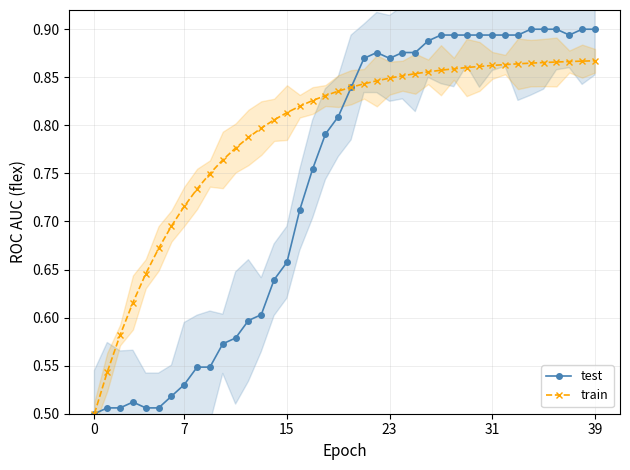

True or false: train and test cross at least once.

True